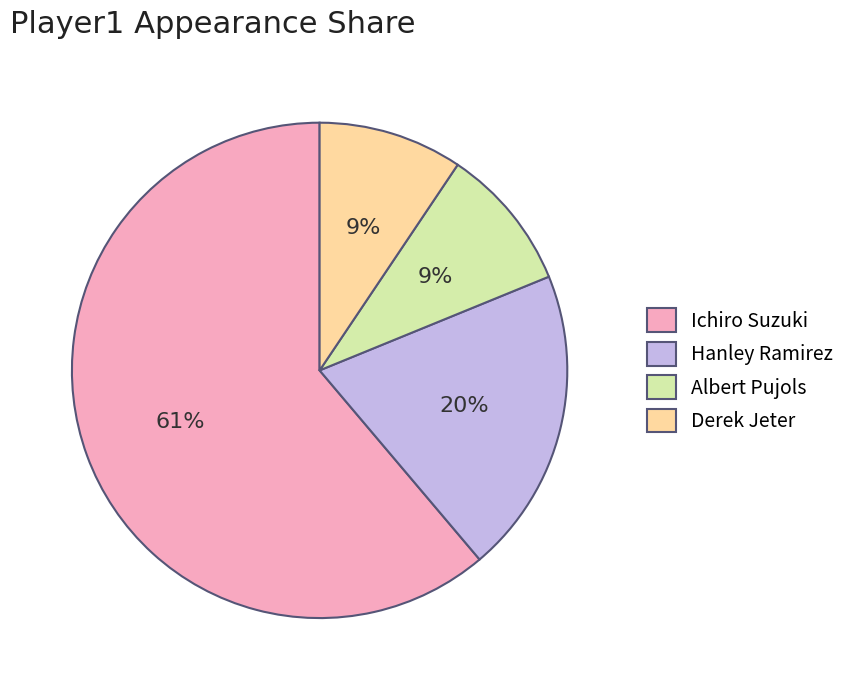

To the nearest percent, what is the combined percentage of Albert Pujols and Hanley Ramirez?

29%